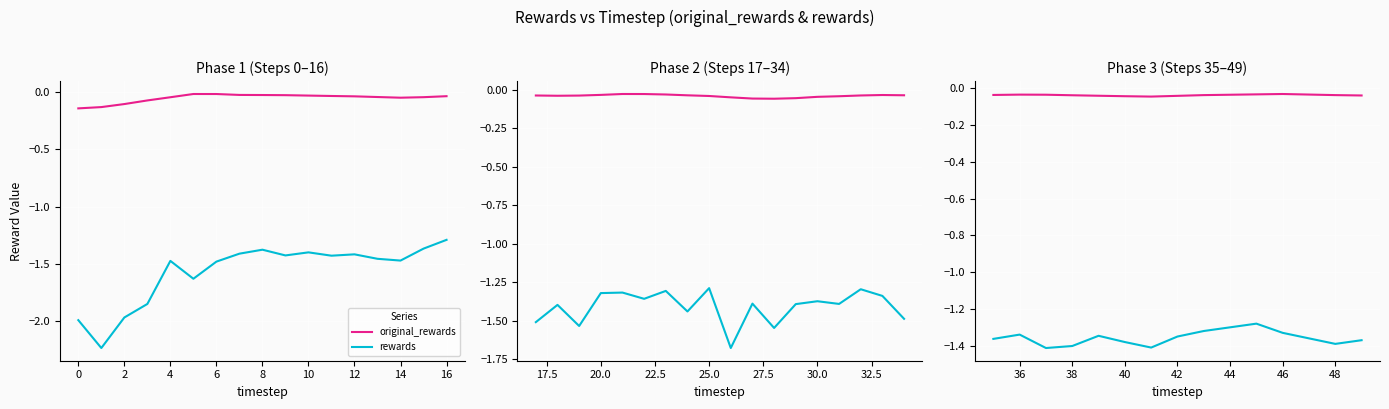

How many lines are shown in the chart?

2